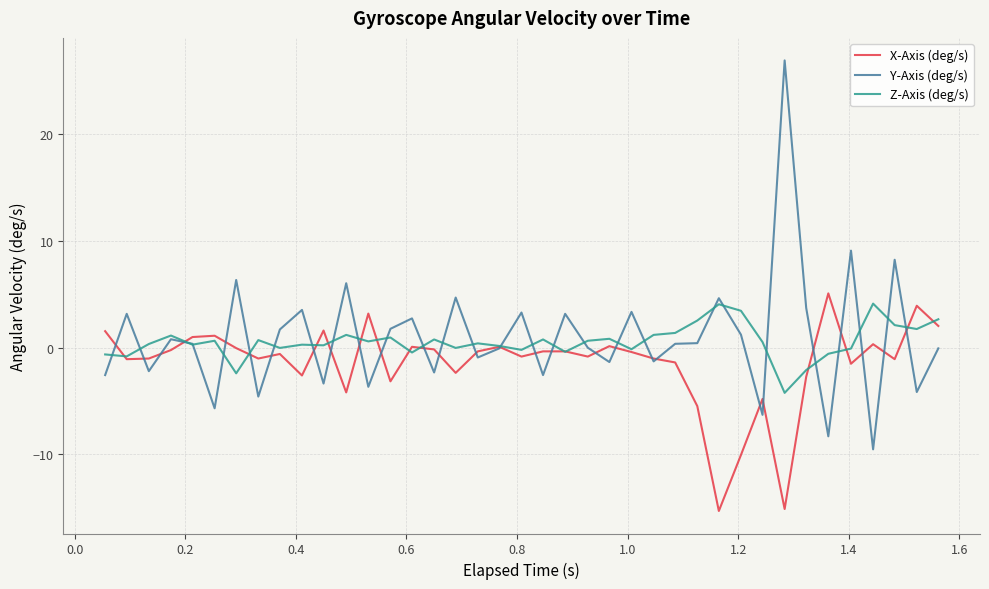

What is the lowest value of the X-Axis (deg/s) series?

-15.3